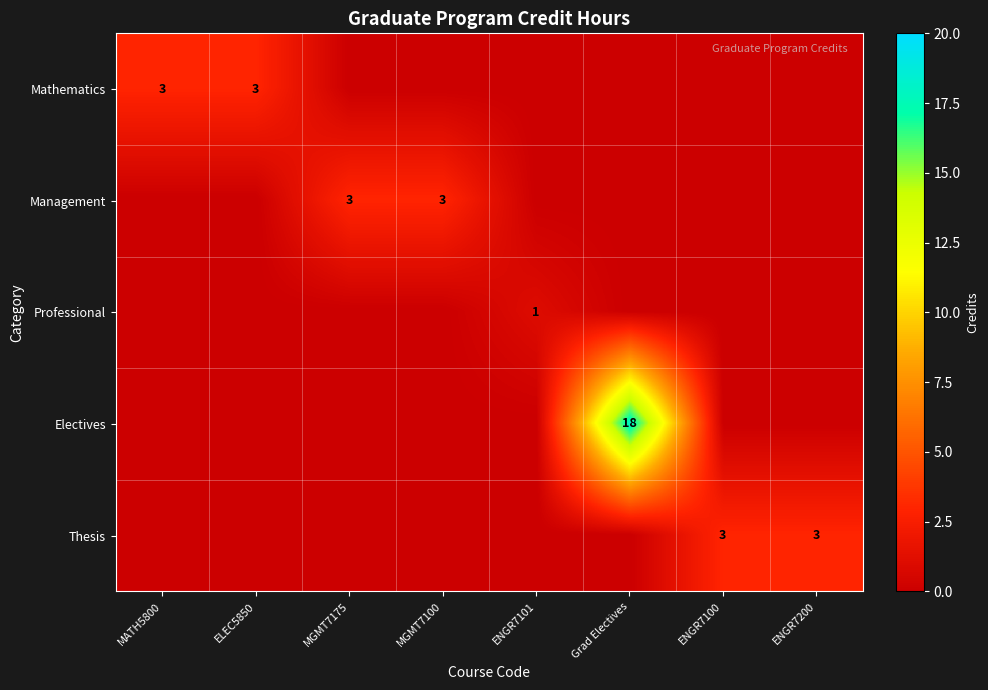

The Thesis series shows 5 at ENGR7100. True or false?

False